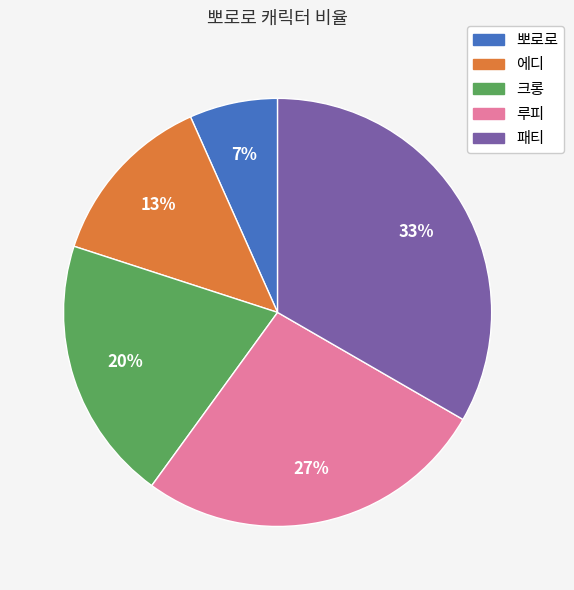

The 패티 slice represents 25% of the pie. True or false?

False